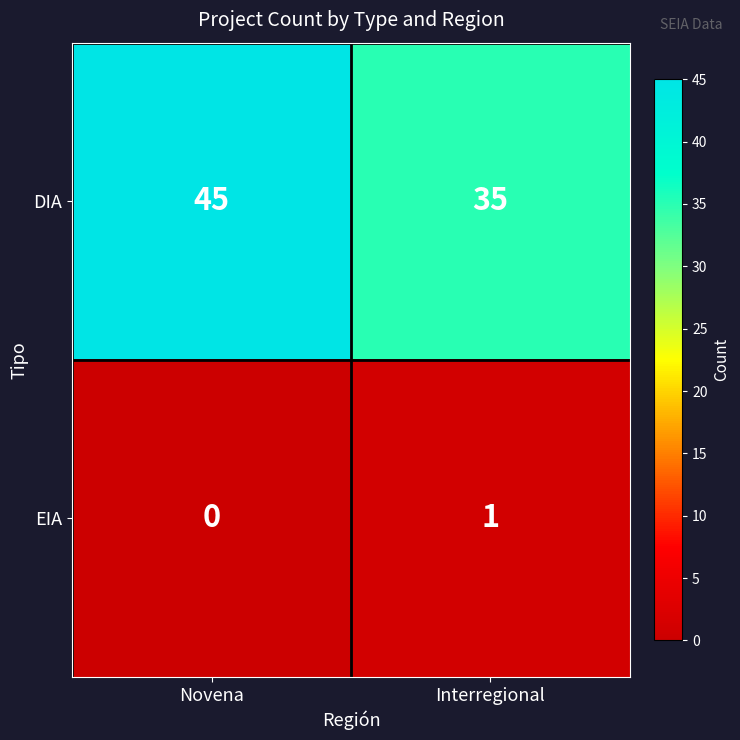

Reading left to right, transcribe all the data shown in this chart.

DIA: Novena=45	Interregional=35
EIA: Novena=0	Interregional=1